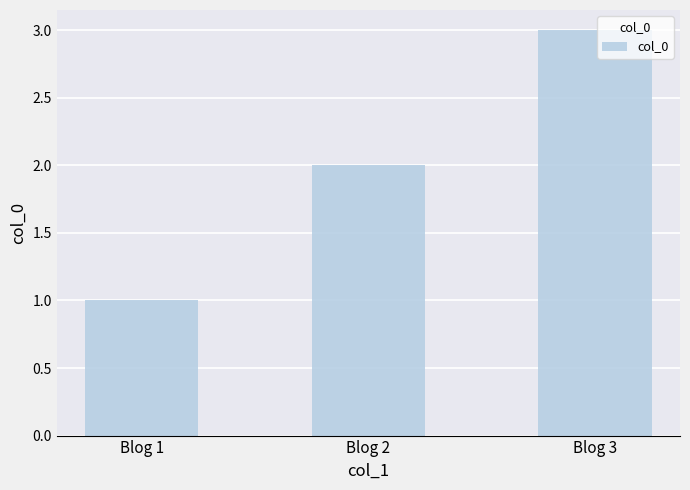

Which category has the lowest value across all series?

Blog 1